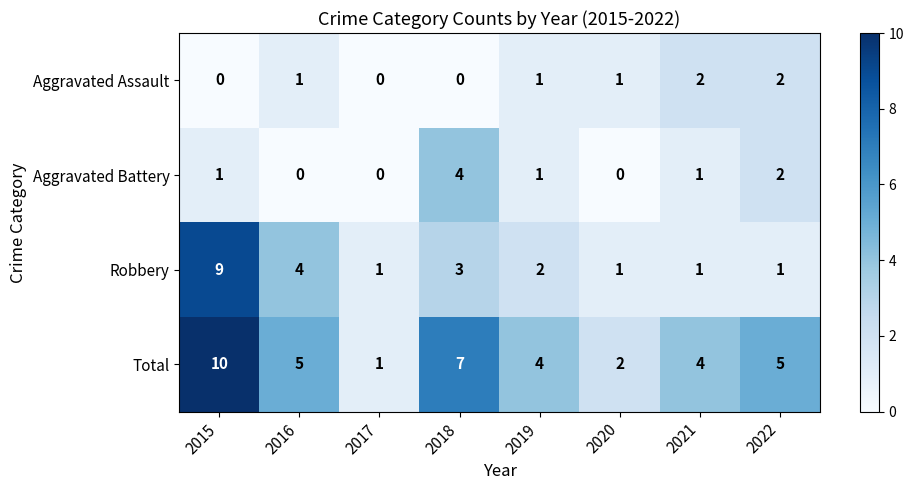

What is the sum of the Aggravated Battery values at 2018 and 2019?

5